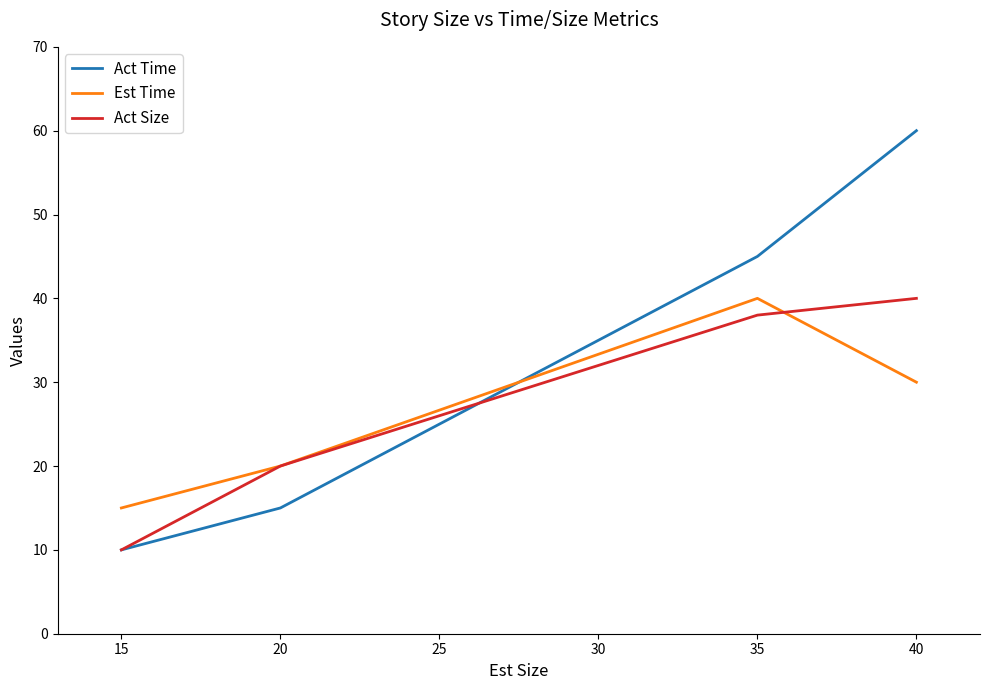

Is the value of Act Size at 40 greater than the value of Act Time at 40?

No